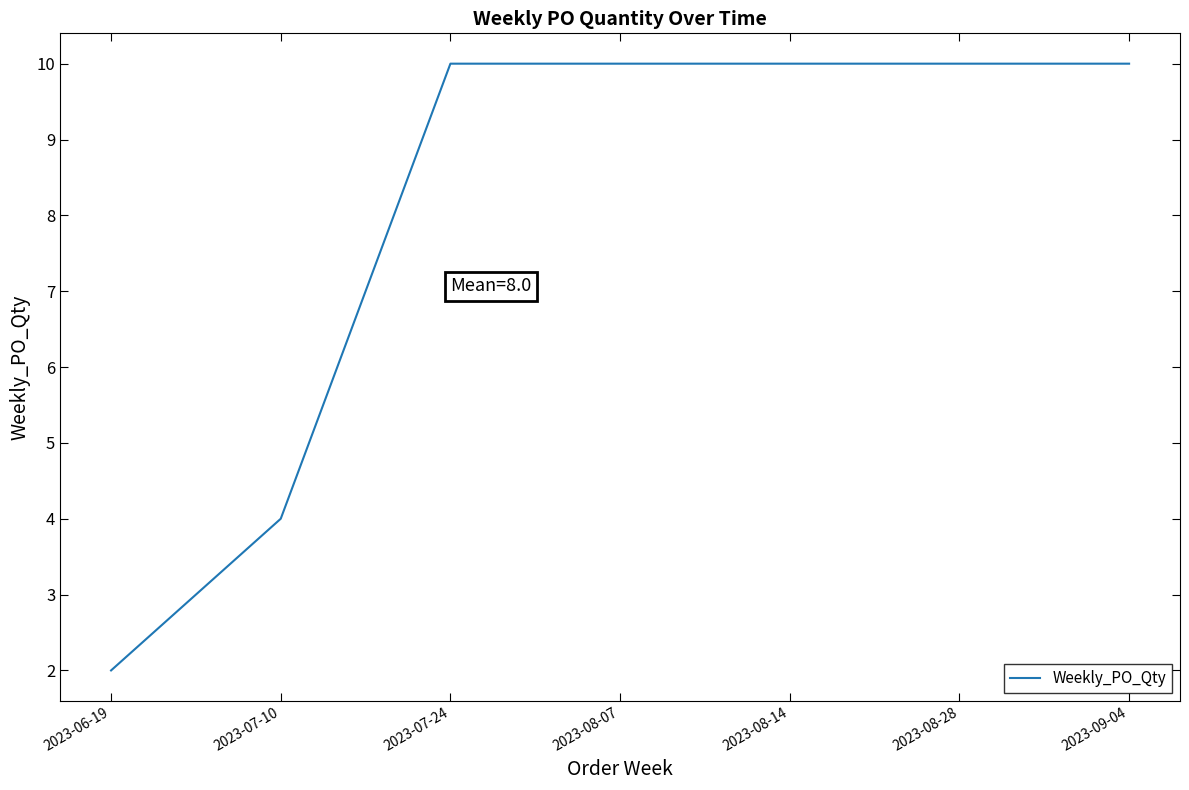

Where is the data nearest to the value 6?

2023-07-10